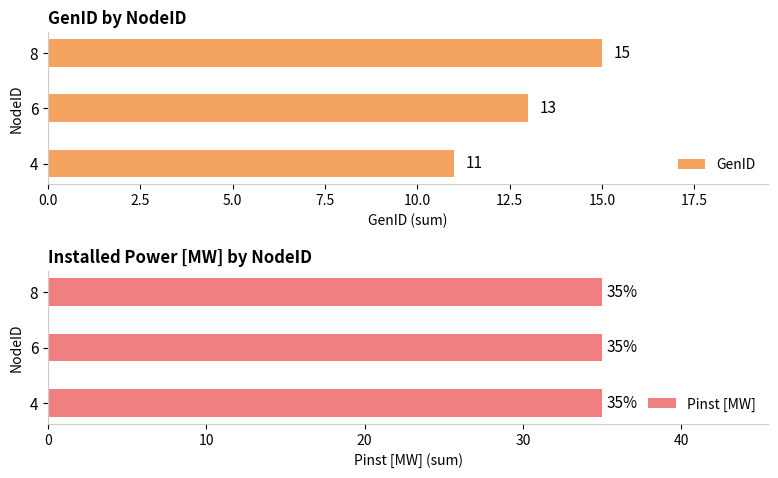

Count the GenID values in the range 11 to 15.

3